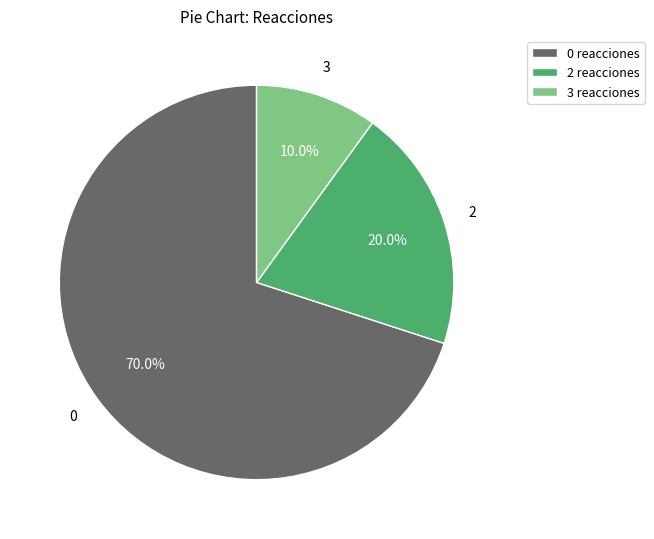

Rank the categories by value from highest to lowest.

0 reacciones, 2 reacciones, 3 reacciones